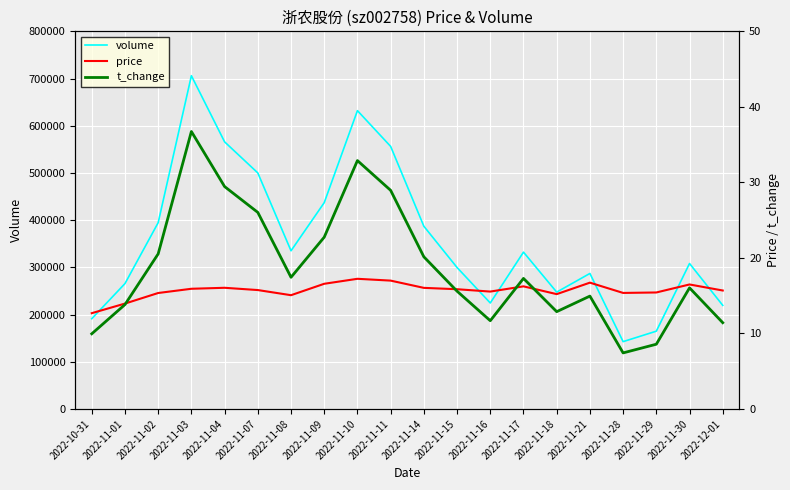

What is the average value of the price series?

15.7